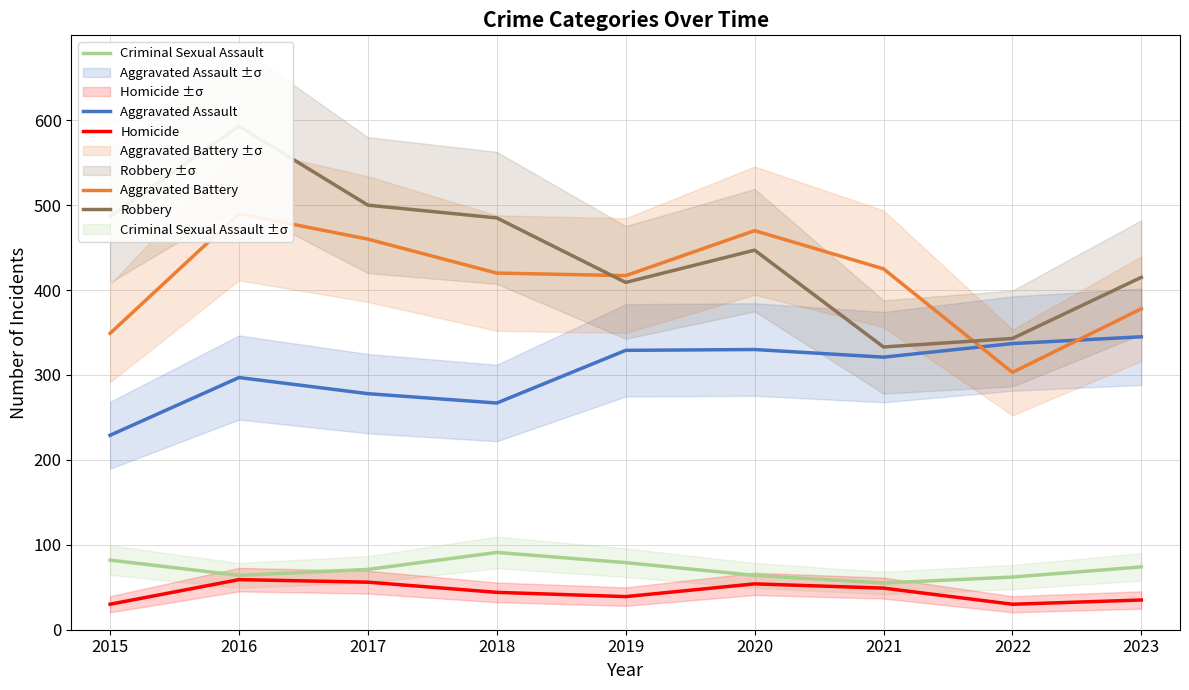

Where is the first local maximum for Criminal Sexual Assault?

2018